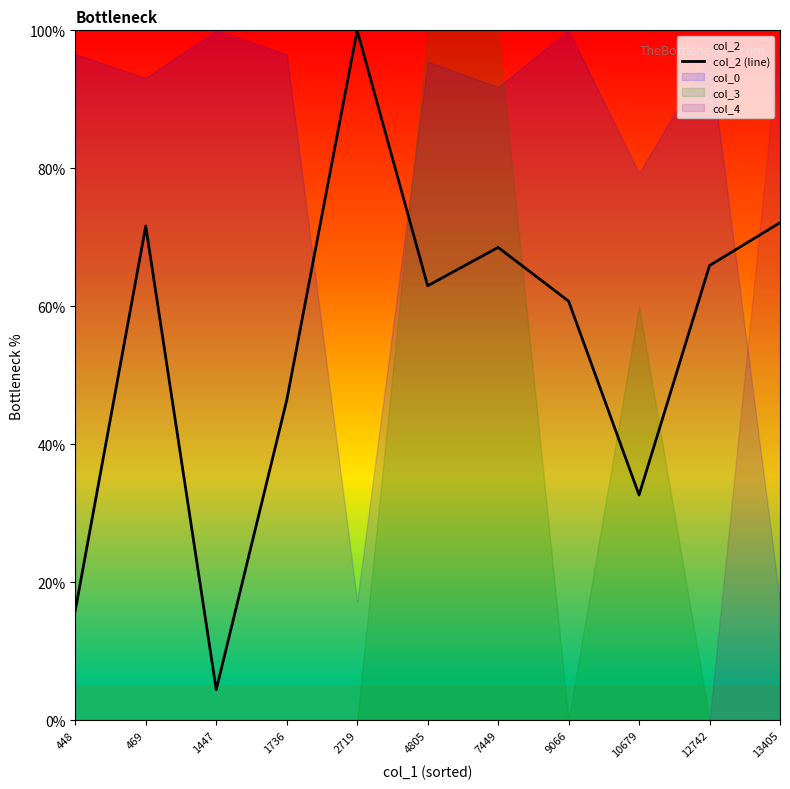

What is the value of the 6th point from the left?

63.0